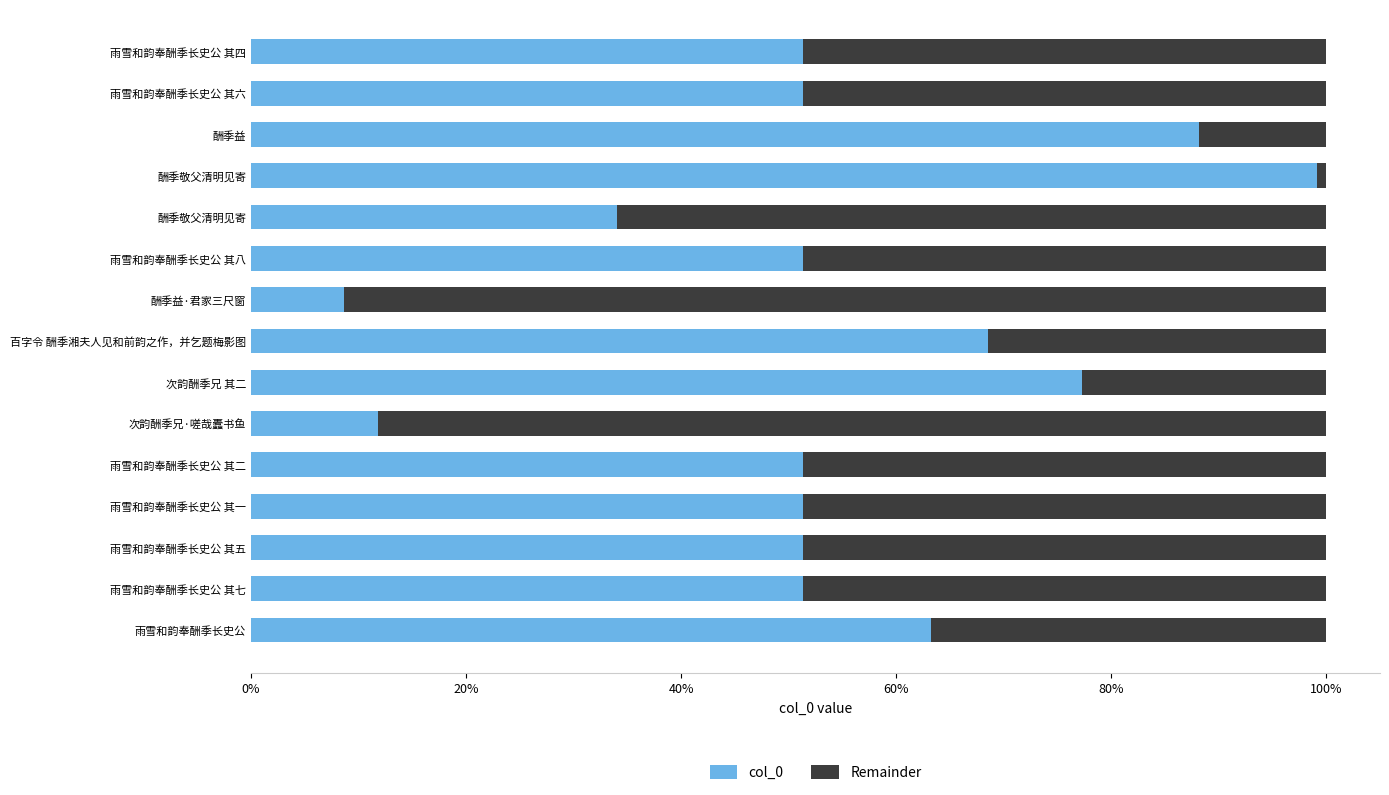

Which series has the largest range (max minus min)?

col_0